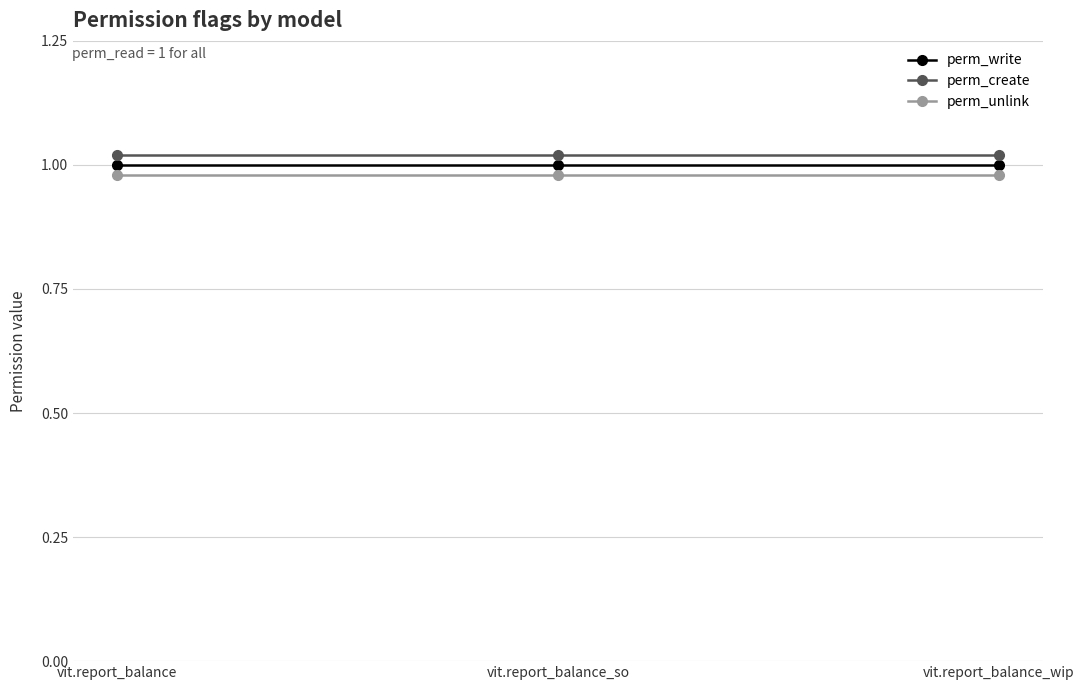

The value of perm_unlink at vit.report_balance_so is 1.0. True or false?

True